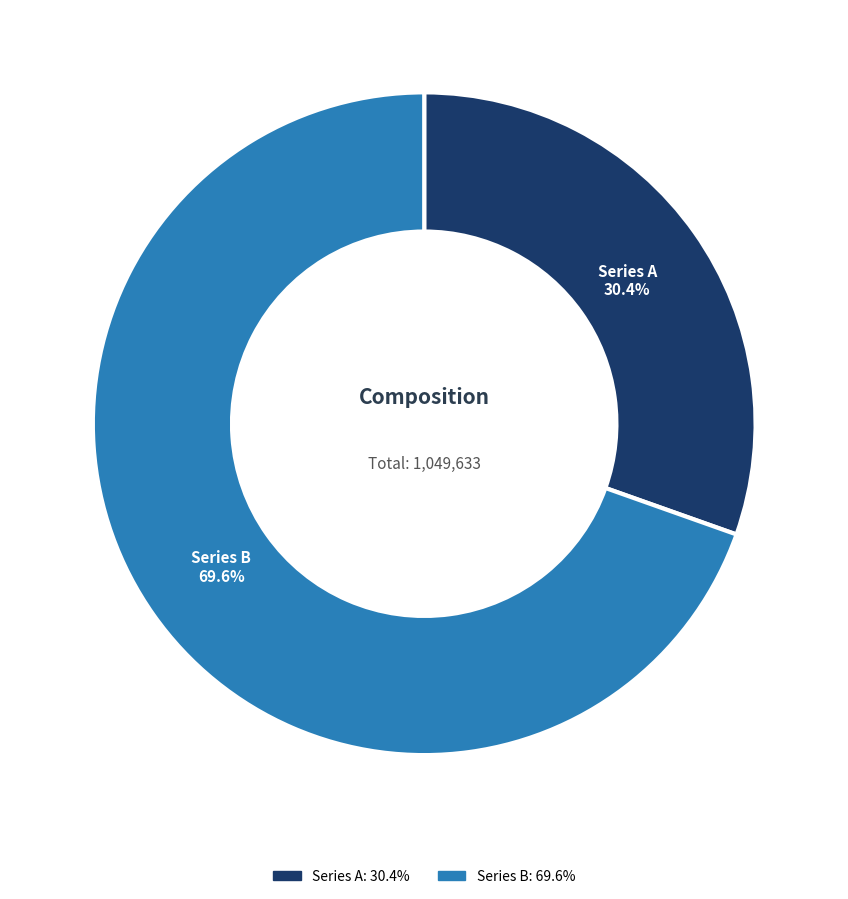

Do Series B and Series A together represent more than half of the pie?

Yes